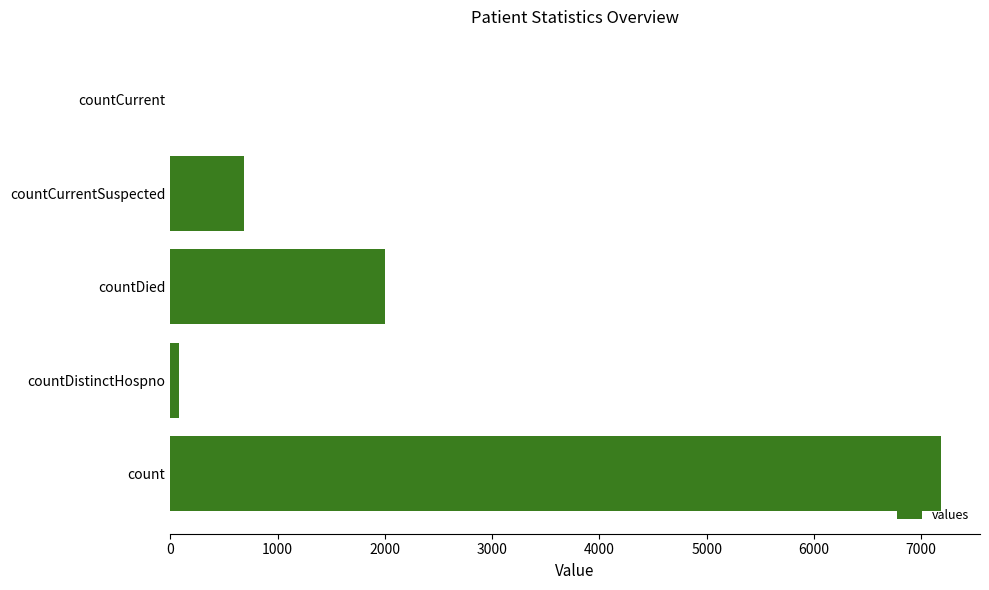

Where is the data nearest to the value 3594?

countDied